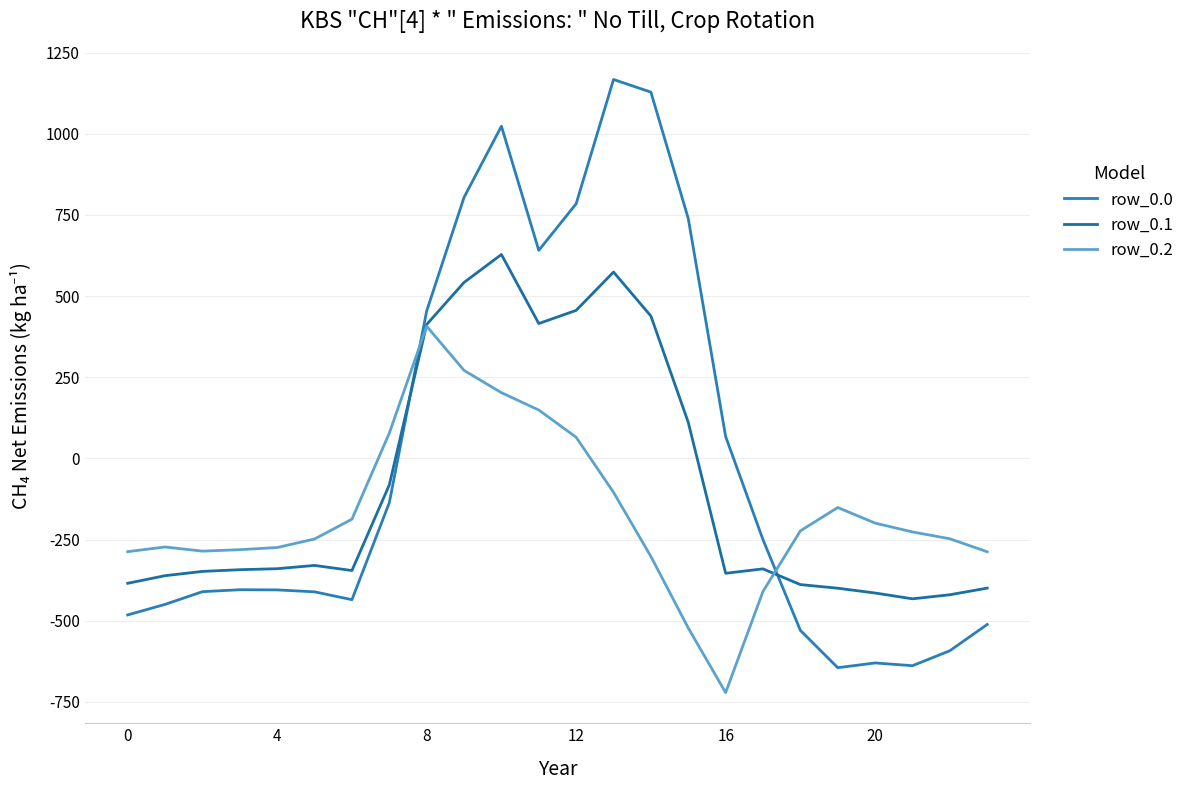

Count the number of categories in the chart.

24